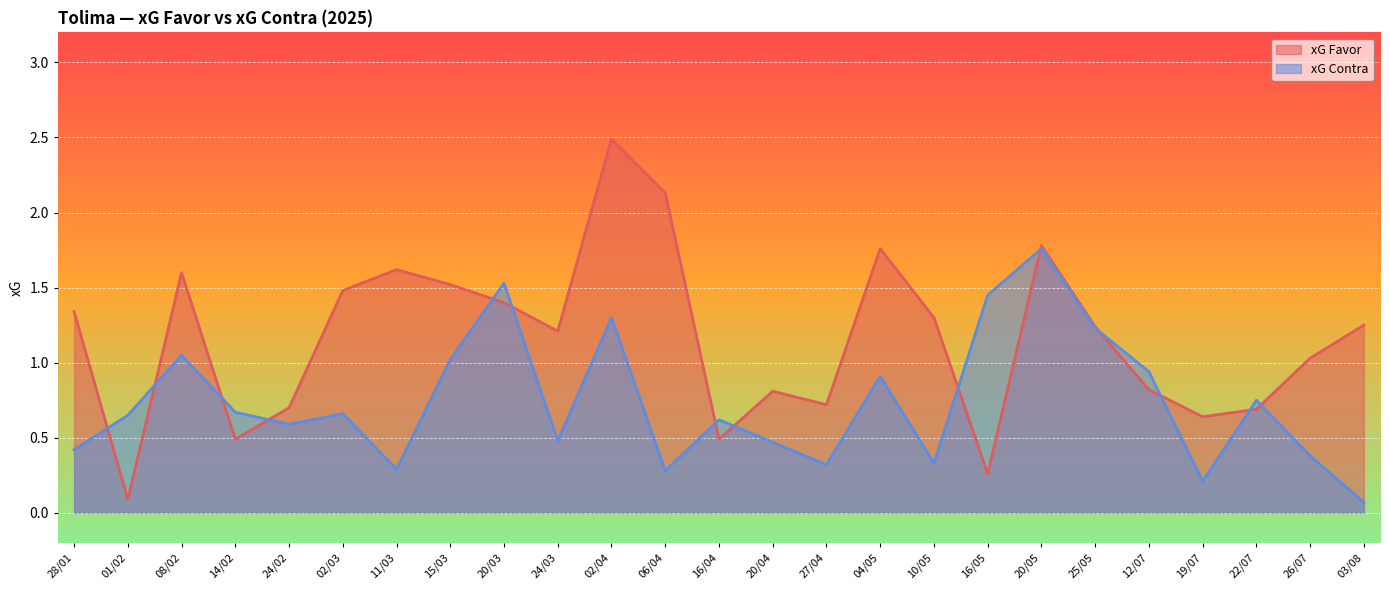

At which label is xG Contra closest to 0?

03/08